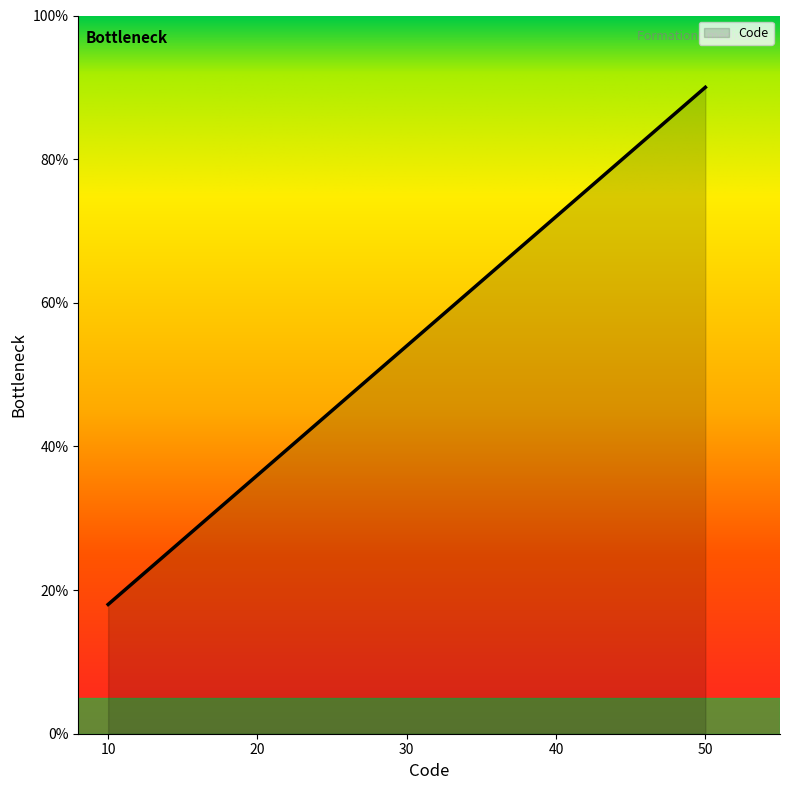

True or false: the data has more than 2 interior local peaks.

False